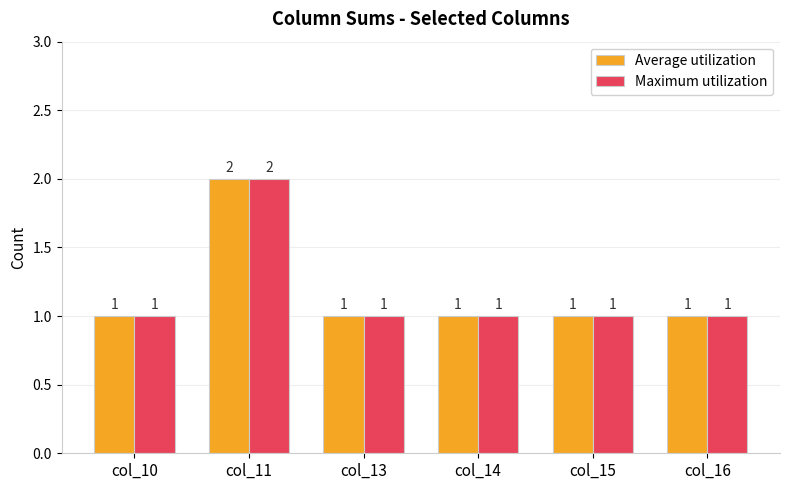

Is it true that Average utilization equals 1 at col_10?

True